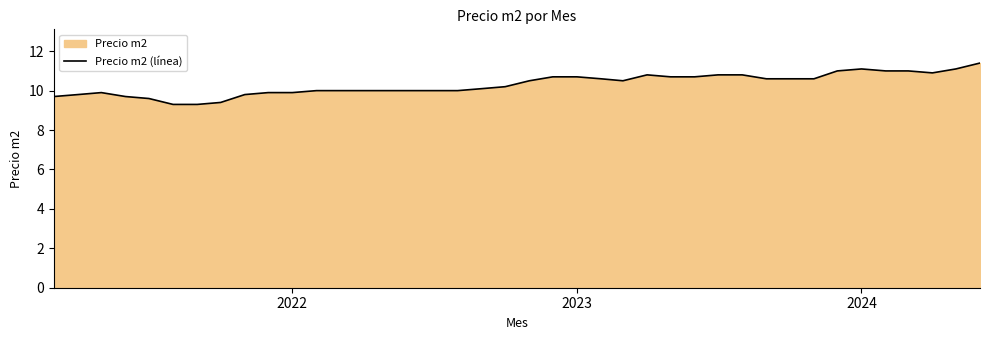

The value at 2024 is 11.1. True or false?

True